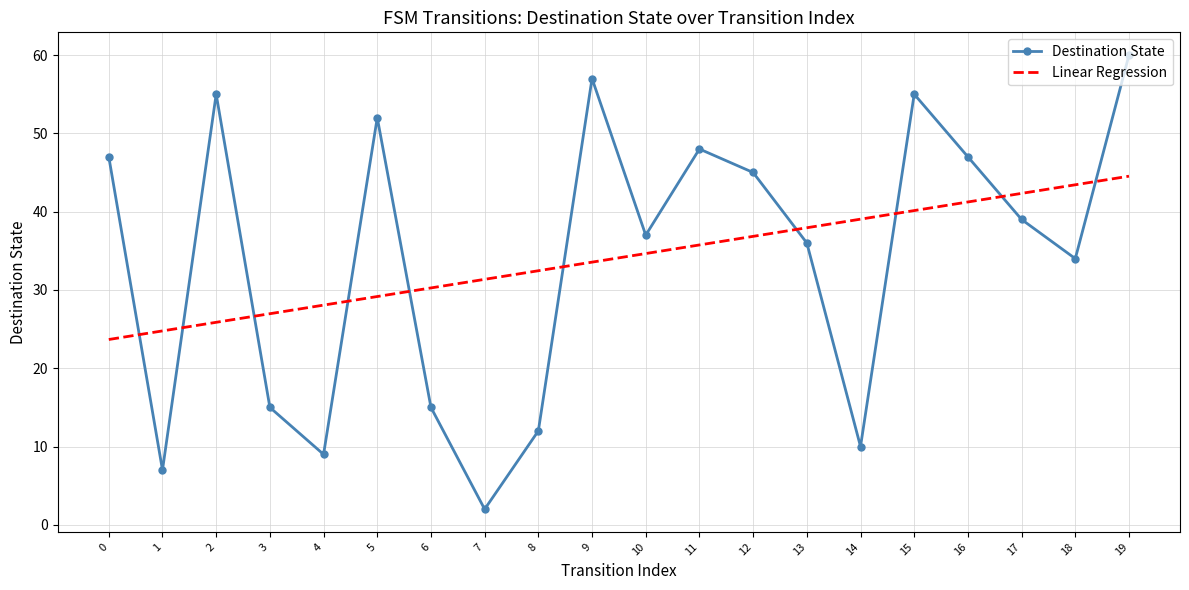

Rank the series by their maximum value, from highest to lowest.

Destination State, Linear Regression